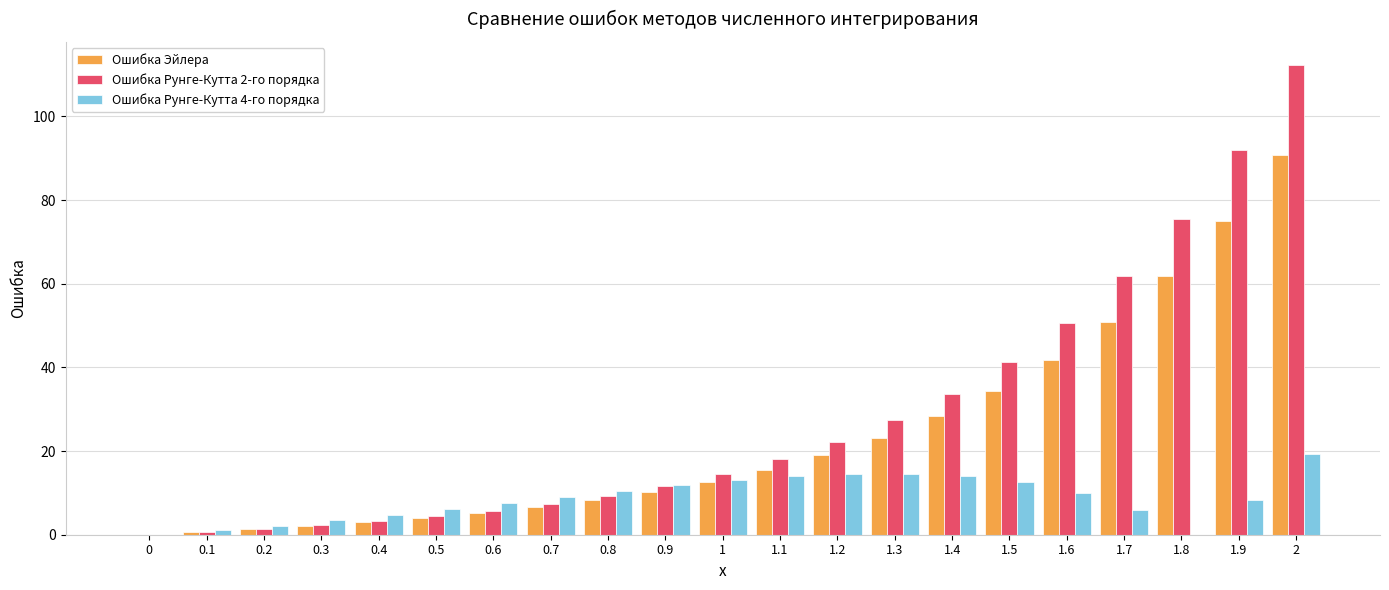

The value of Ошибка Рунге-Кутта 2-го порядка at 0 is 0.0. True or false?

True